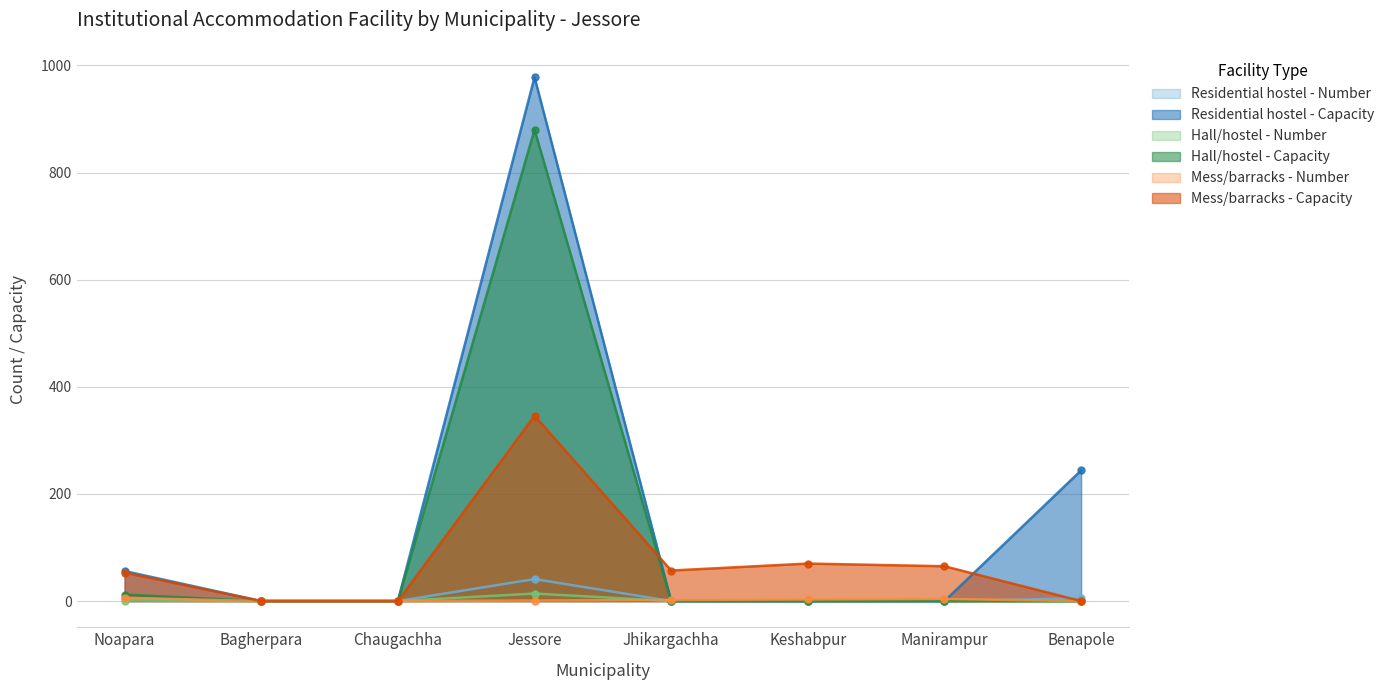

How many interior local peaks does the Mess/barracks - Number series have?

1